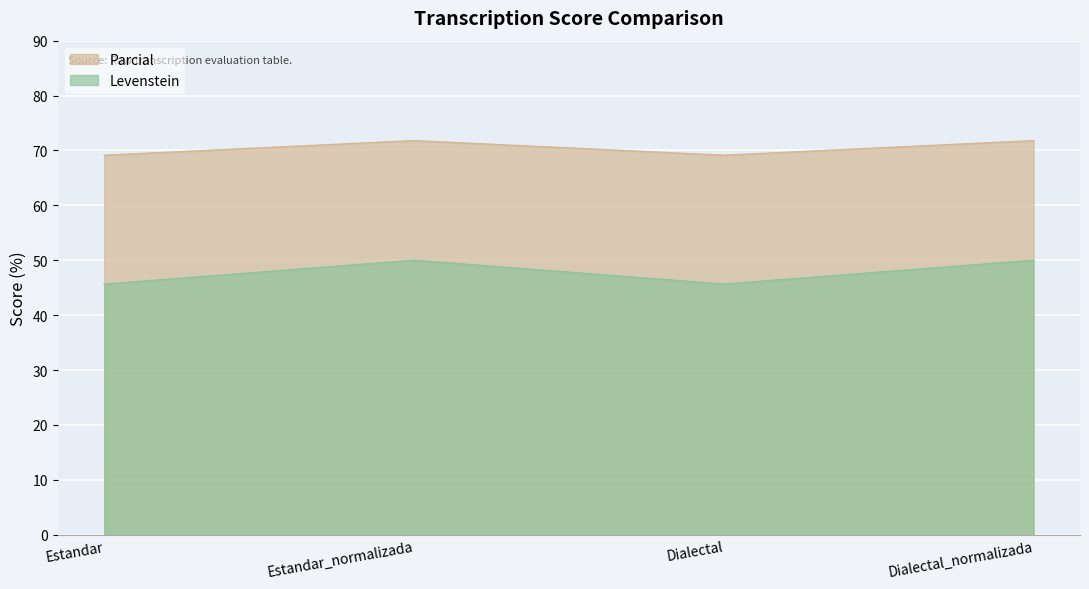

What is the maximum value for Levenstein?

50.0